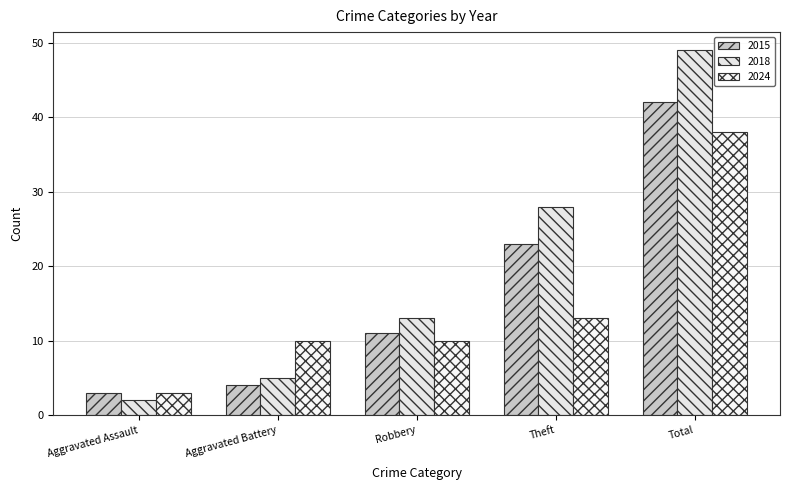

How many data points does each series have?

5